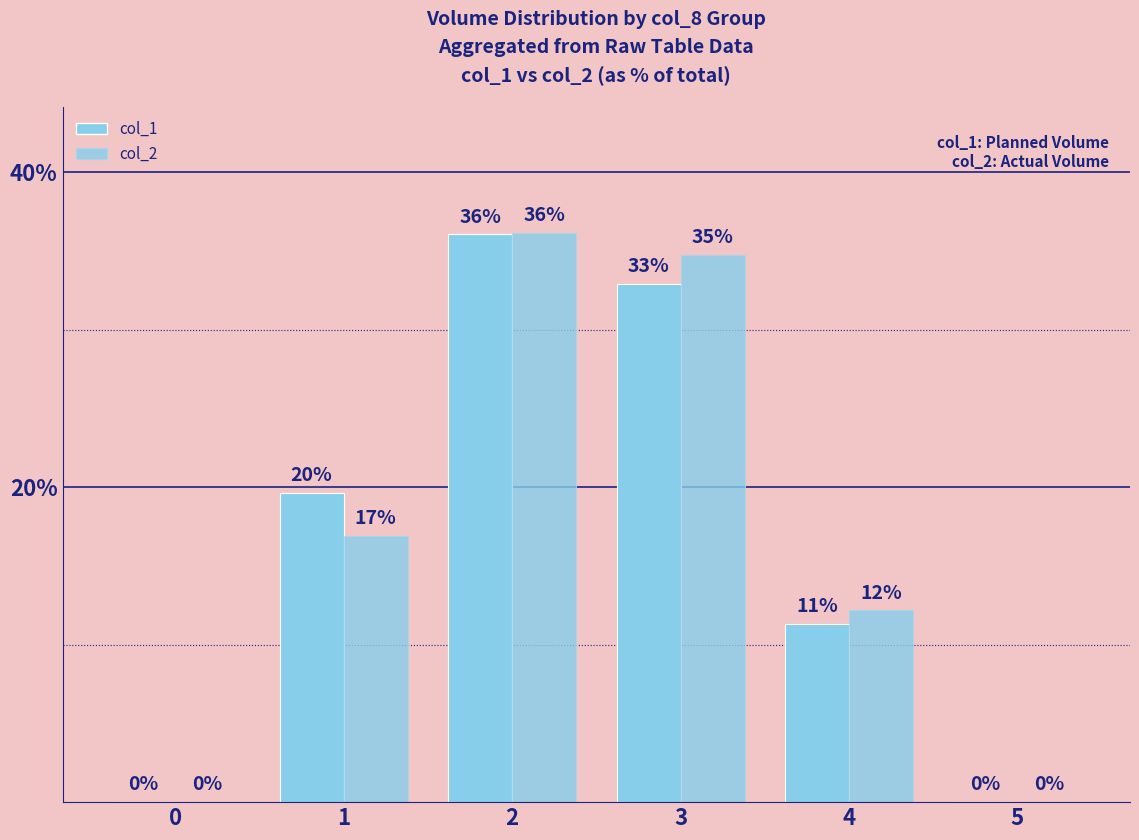

Where is col_2 nearest to the value 18?

1